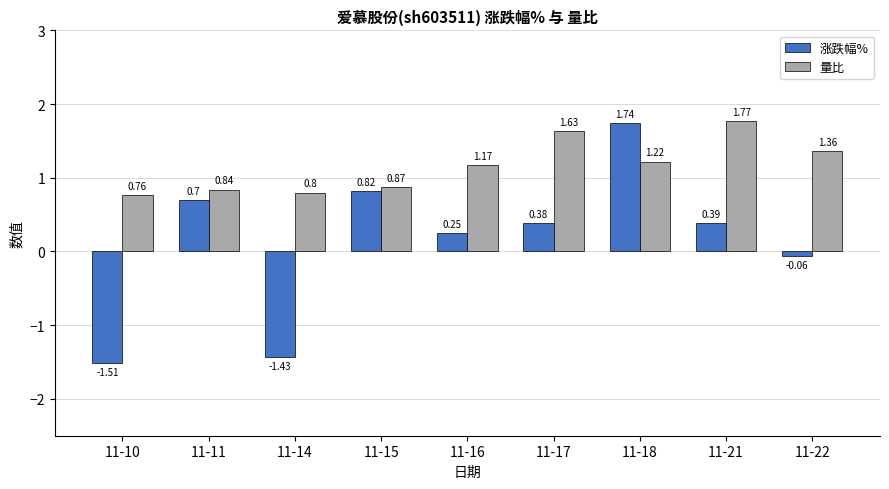

The 涨跌幅% series shows 0.8 at 11-15. True or false?

True